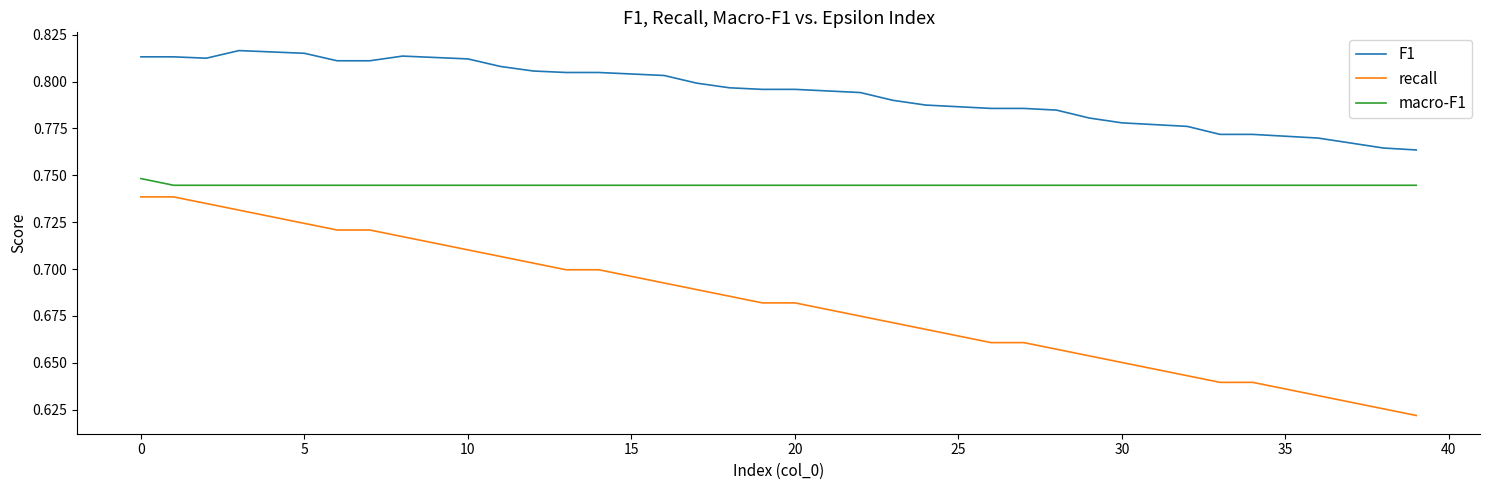

True or false: recall and F1 cross at least once.

False